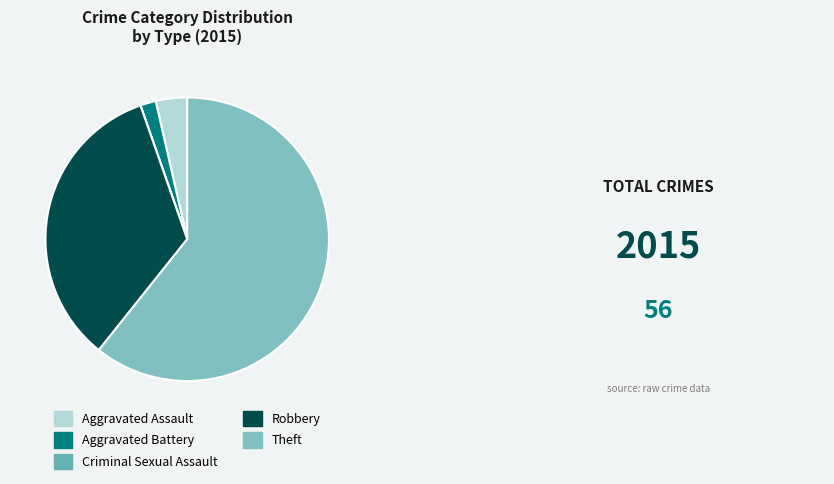

Is it true that Criminal Sexual Assault is 0% of the pie?

True